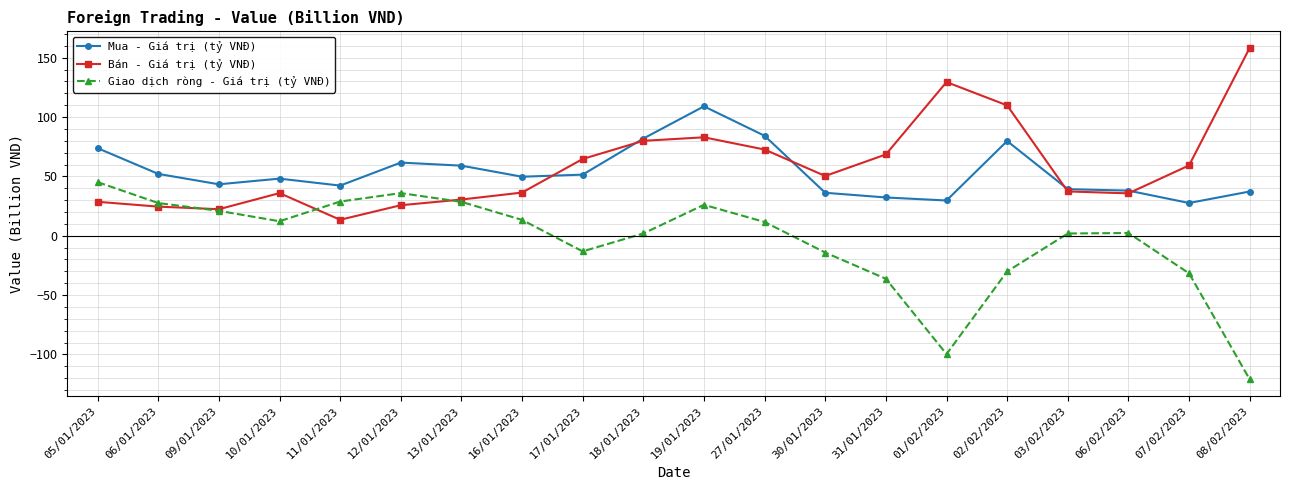

Which category has the lowest value across all series?

08/02/2023